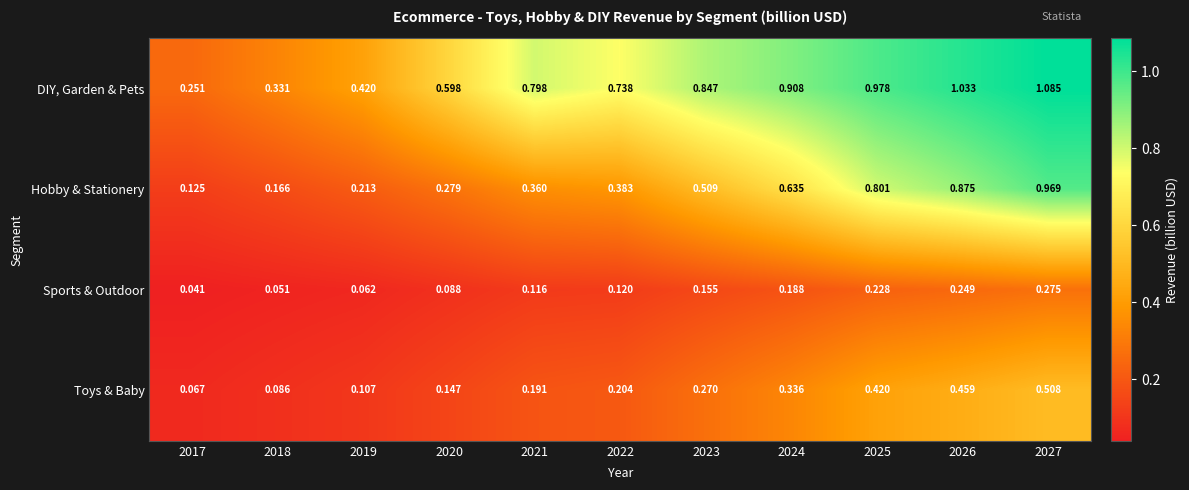

Rank the series by their maximum value, from highest to lowest.

DIY, Garden & Pets, Hobby & Stationery, Toys & Baby, Sports & Outdoor